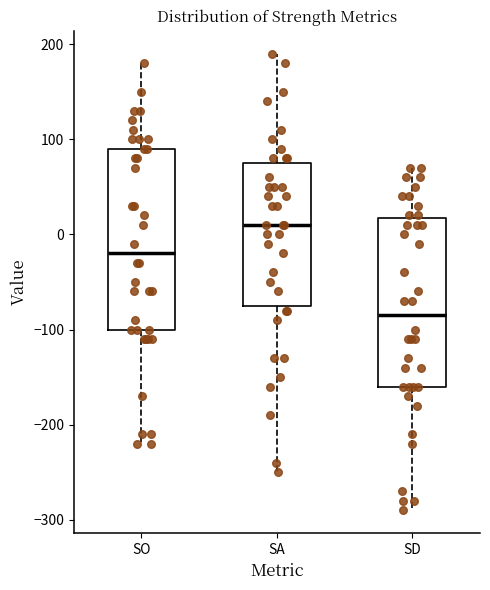

Which box has the highest median line?

SA